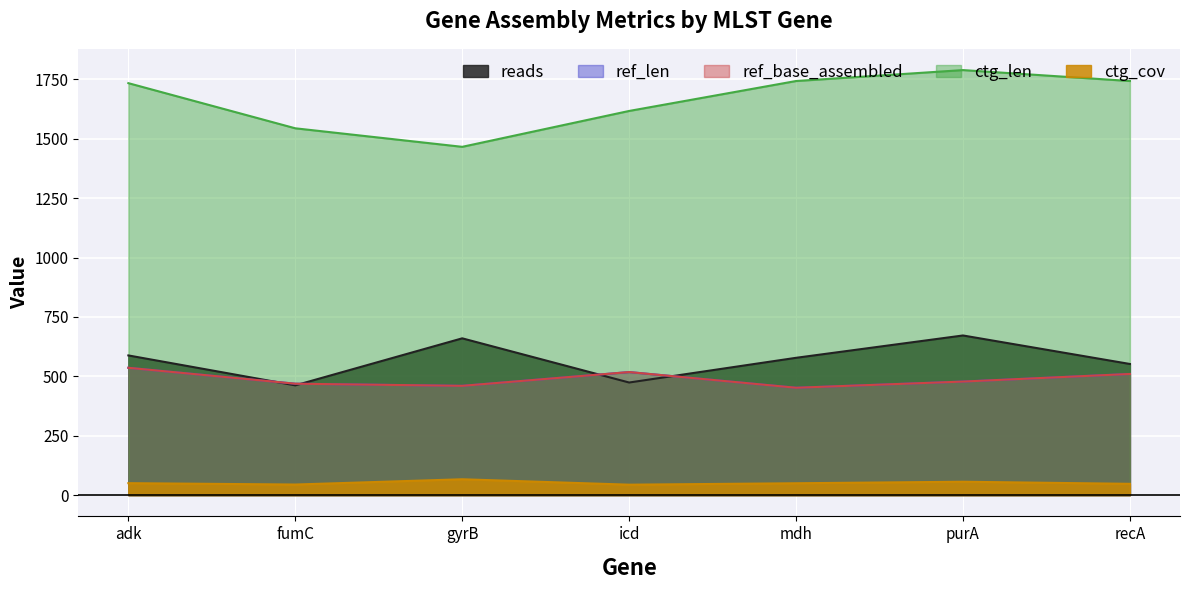

Rank the categories by ref_base_assembled value from highest to lowest.

adk, icd, recA, purA, fumC, gyrB, mdh